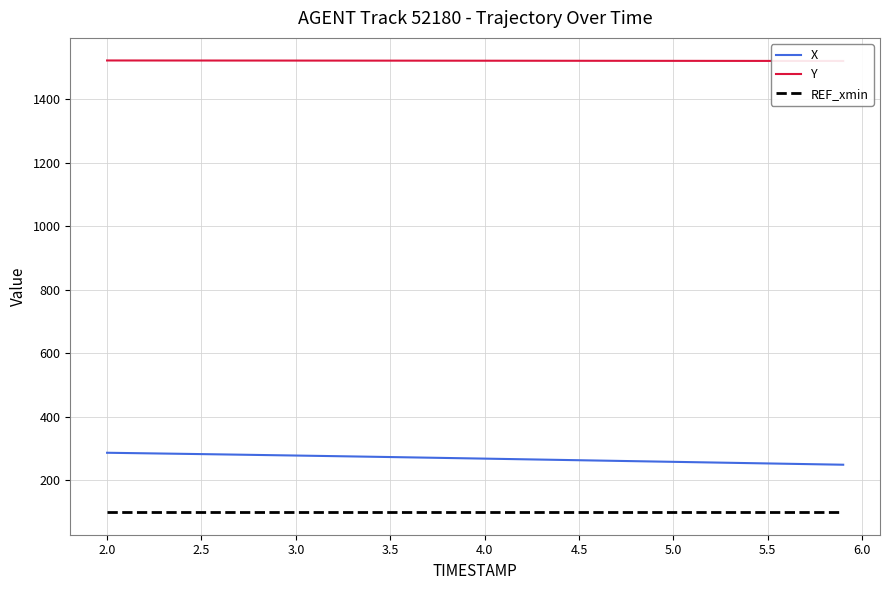

What is the sum of all X values?

10703.9